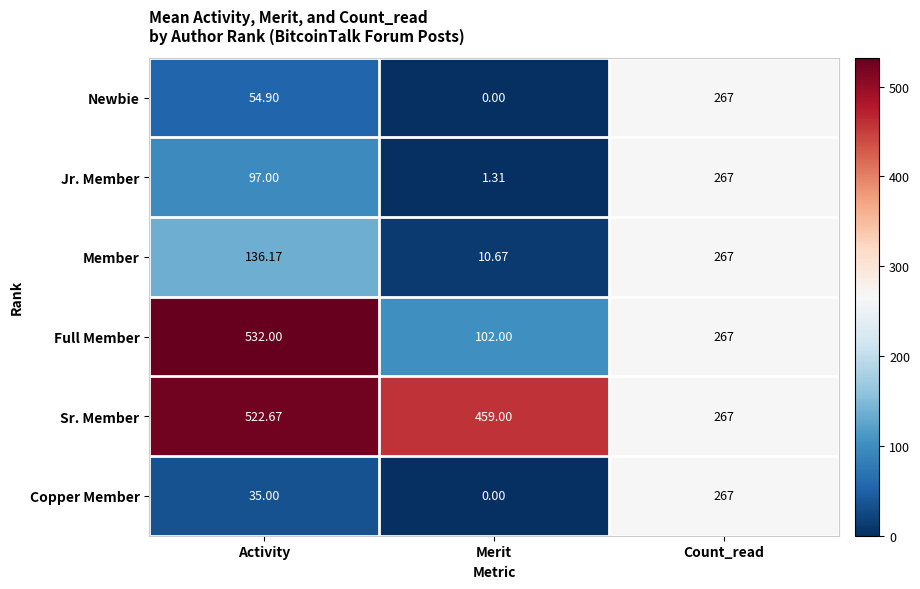

Is the value of Jr. Member at Activity greater than the value of Sr. Member at Count_read?

No